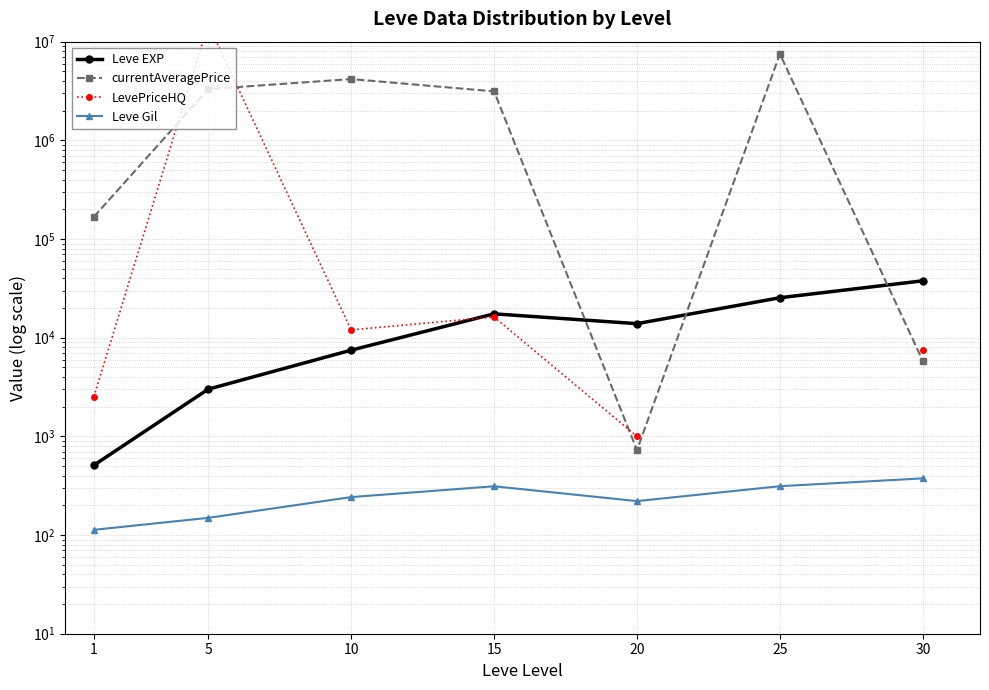

Is the value of currentAveragePrice at 30 greater than the value of Leve Gil at 30?

Yes